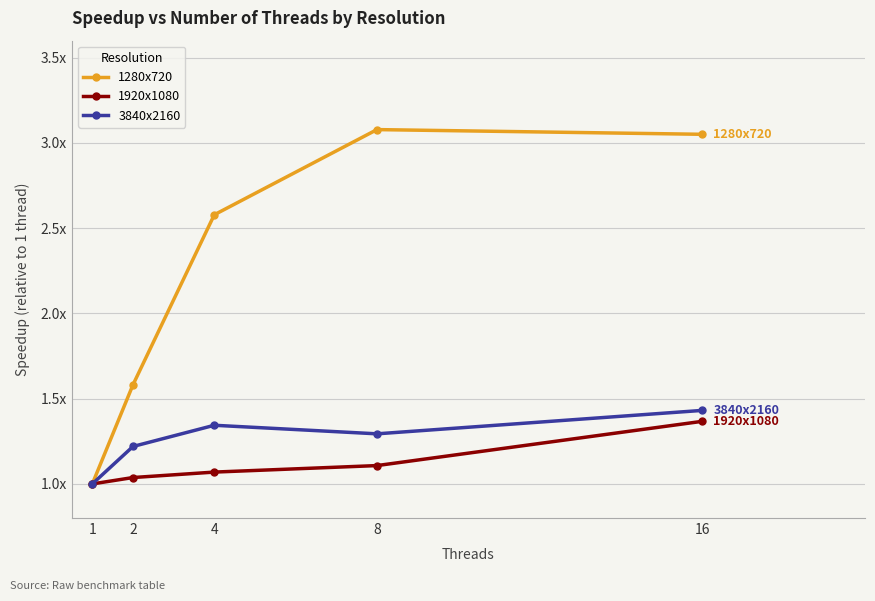

Count the 1920x1080 values in the range 1 to 2.

5